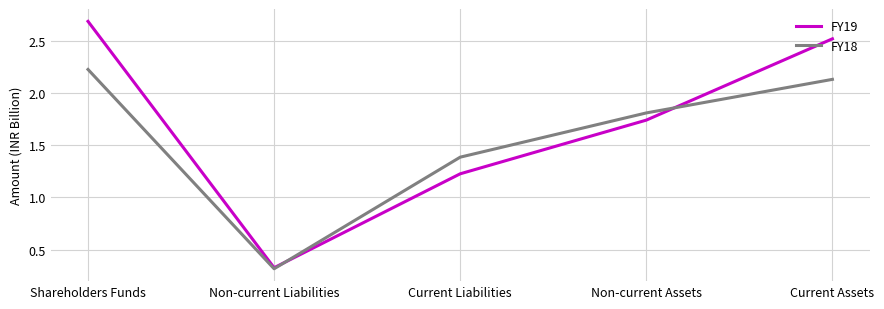

True or false: FY19 and FY18 cross at least once.

True